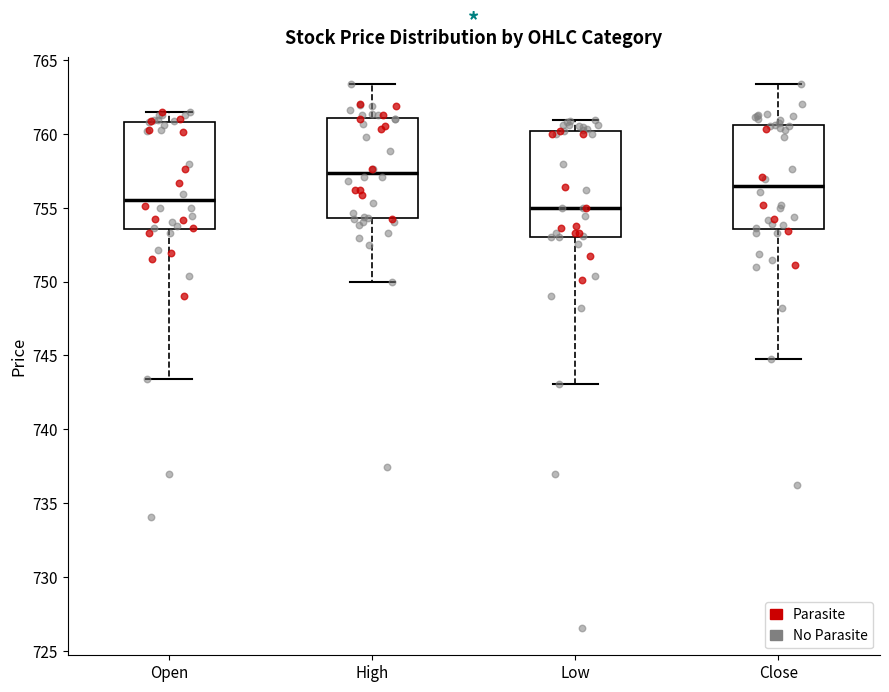

Where does the median line of the box for Close sit on the y-axis? The values are not printed on the chart, so give them approximately, as read against the axis.

756.5